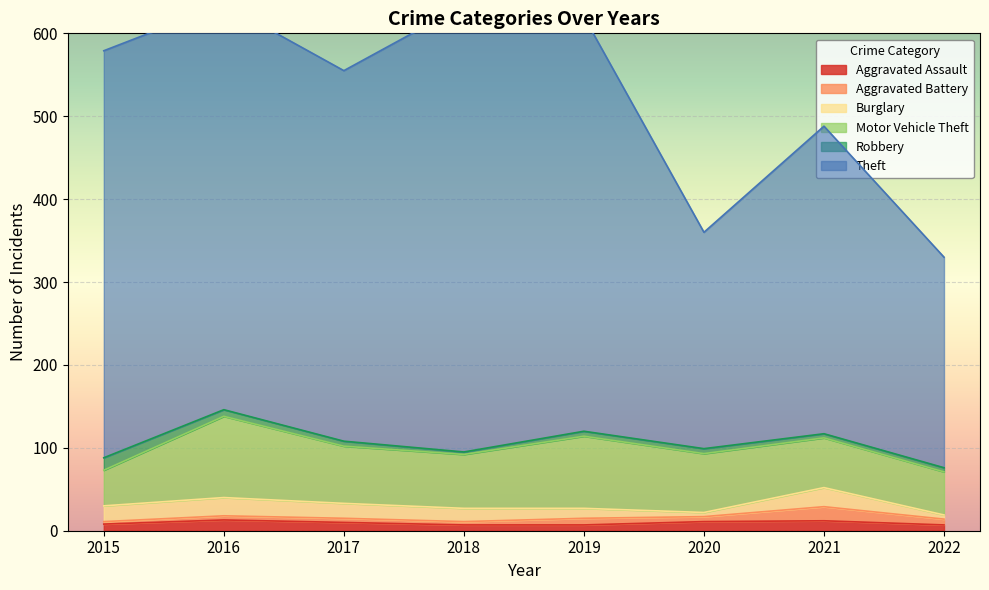

What is the maximum value shown in the chart?

539